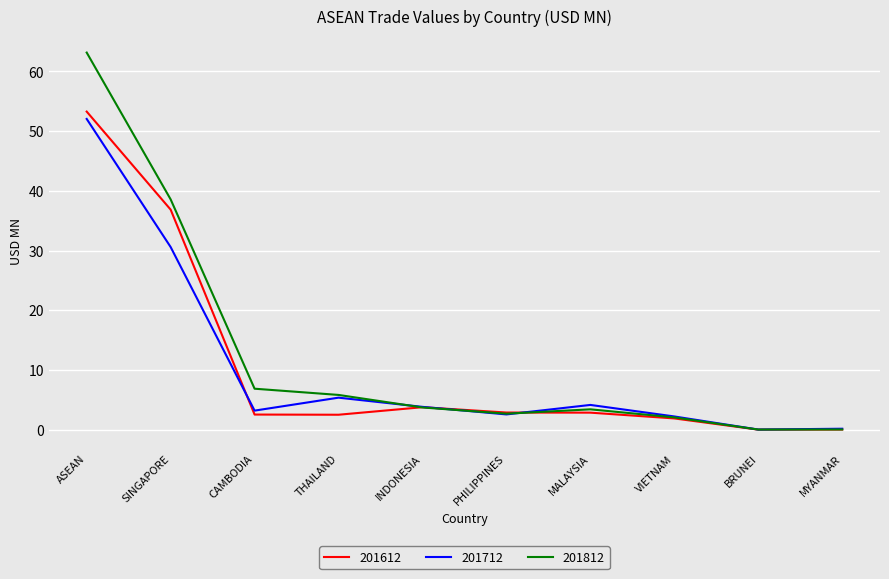

What is the maximum value shown in the chart?

63.2